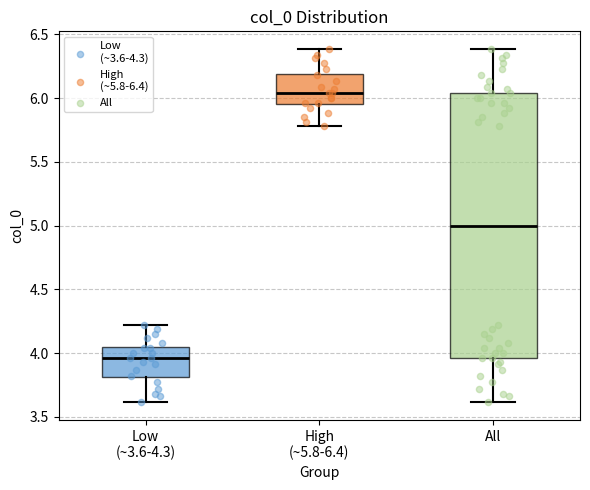

Where is the lower edge of the box for Low (~3.6-4.3) on the y-axis? The values are not printed on the chart, so give them approximately, as read against the axis.

3.80